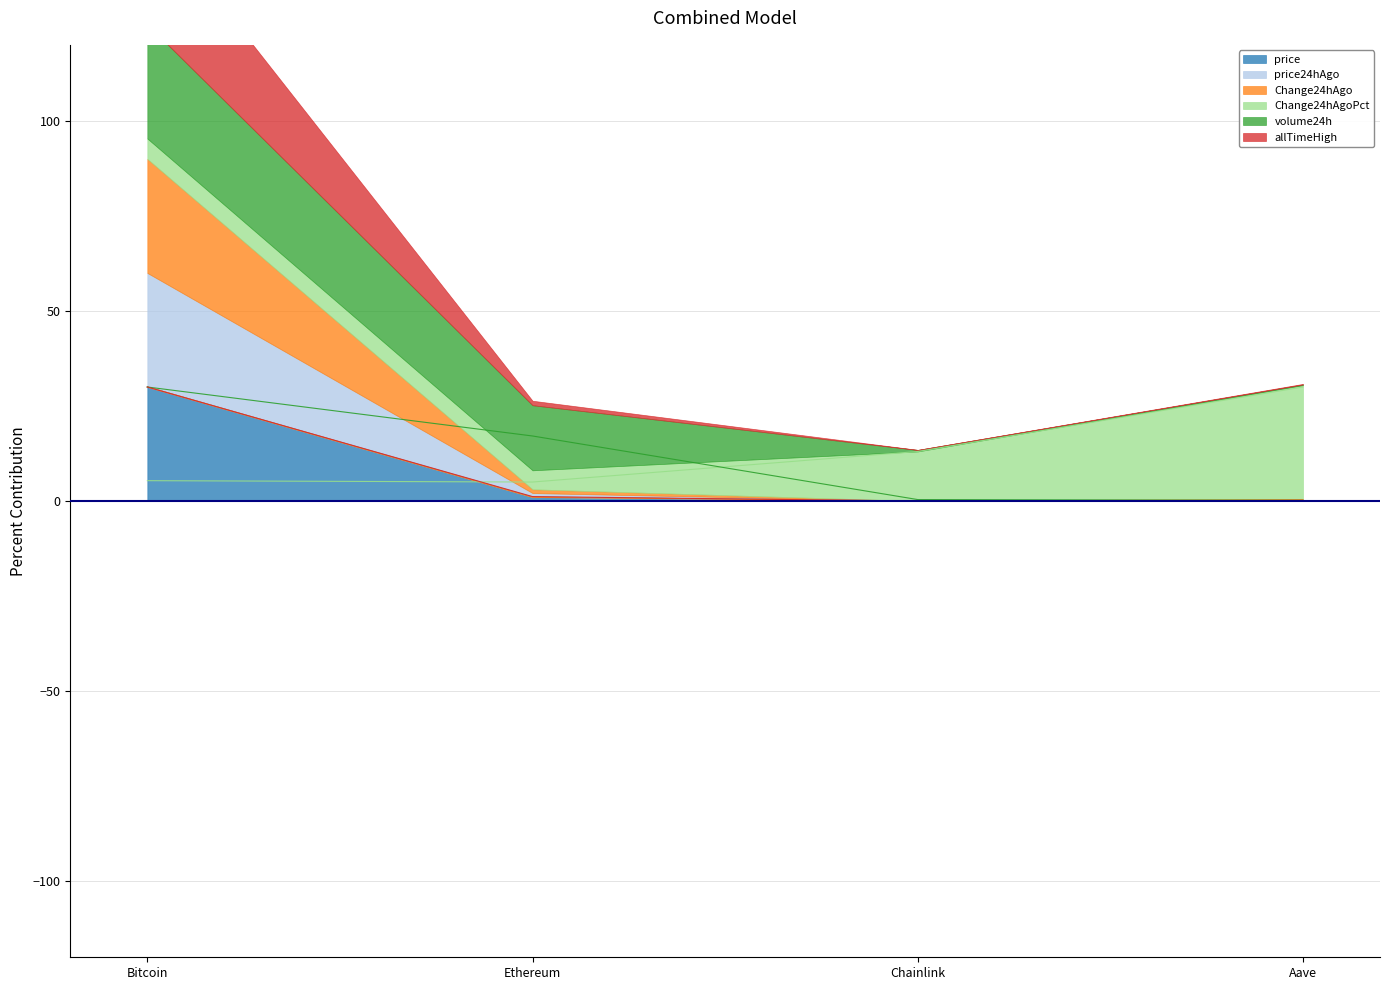

Is the value of volume24h at Ethereum greater than the value of price24hAgo at Bitcoin?

No